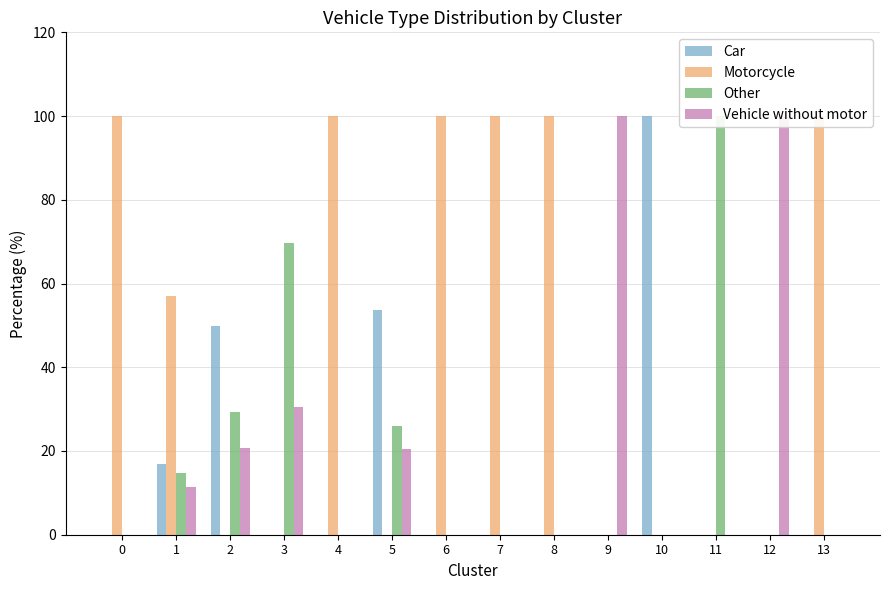

What is the maximum value for Car?

100.0